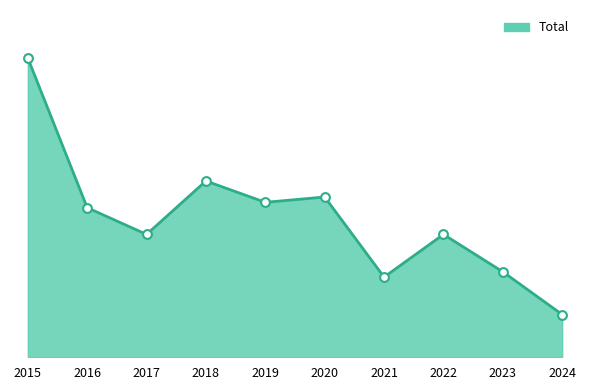

What is the change in value from 2016 to 2017?

-5